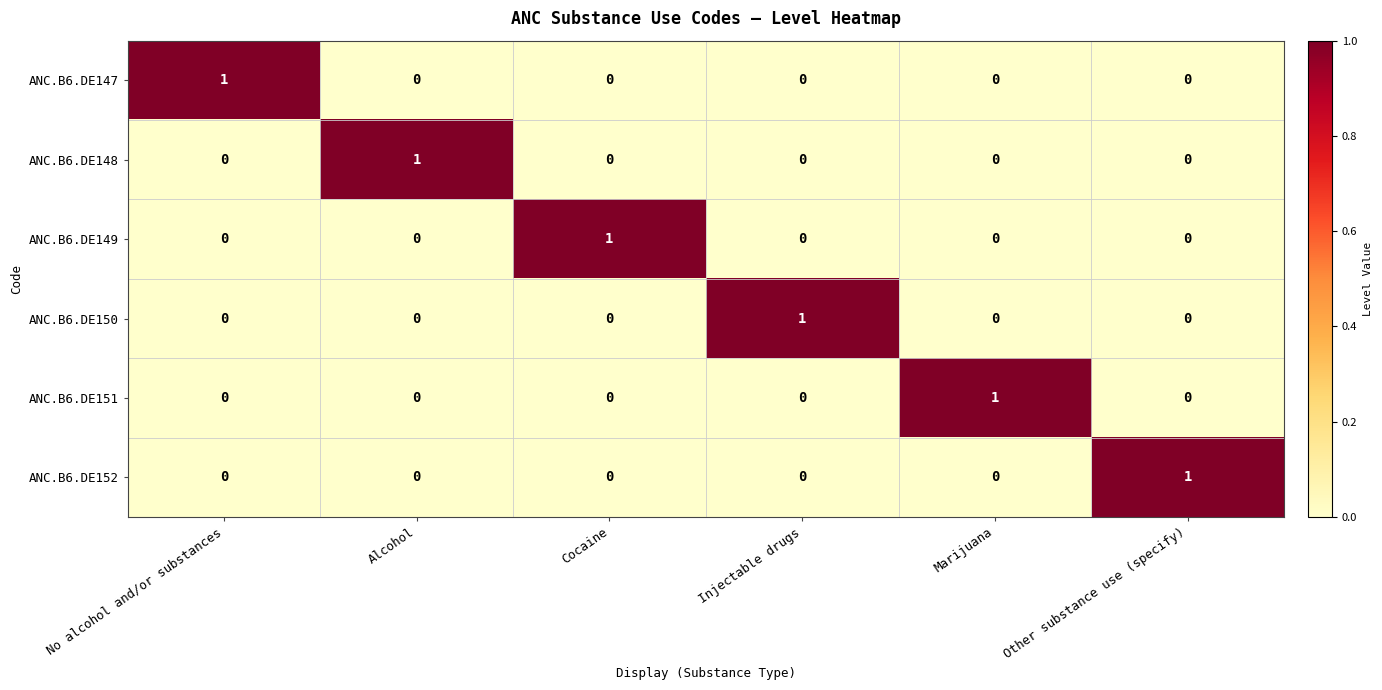

At how many categories does at least one series exceed 0?

6